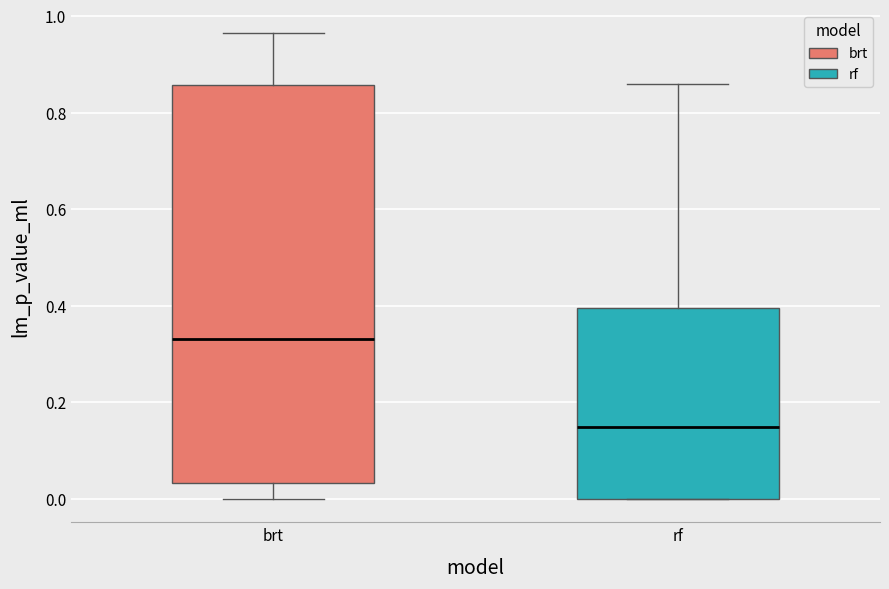

Reading left to right, transcribe this box plot: for each box, give where its median line is, the range the box spans, and where its two whiskers end, as read against the y-axis. The values are not printed on the chart, so give them approximately, as read against the axis.

brt: median 0.34, box 0.04 to 0.86, whiskers 0.00 to 0.96
rf: median 0.14, box 0.00 to 0.40, whiskers 0.00 to 0.86